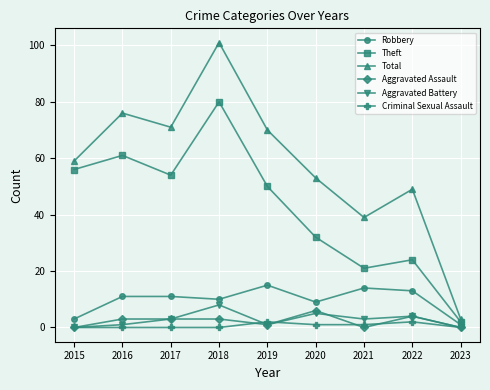

How many lines are shown in the chart?

6